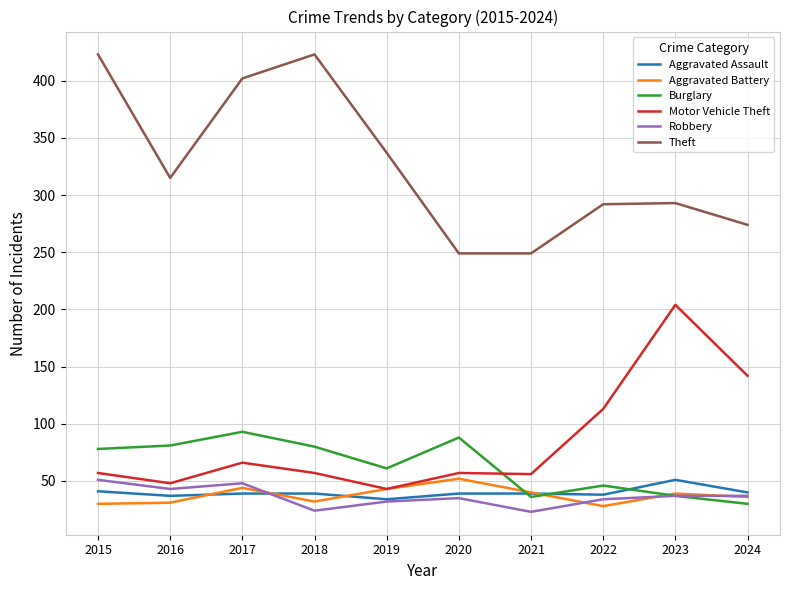

What is the highest value of the Theft series?

423